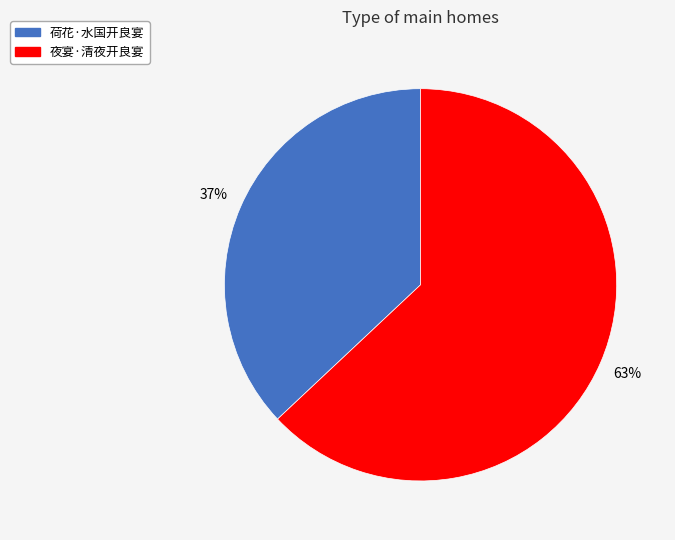

Count the number of slices in the pie.

2